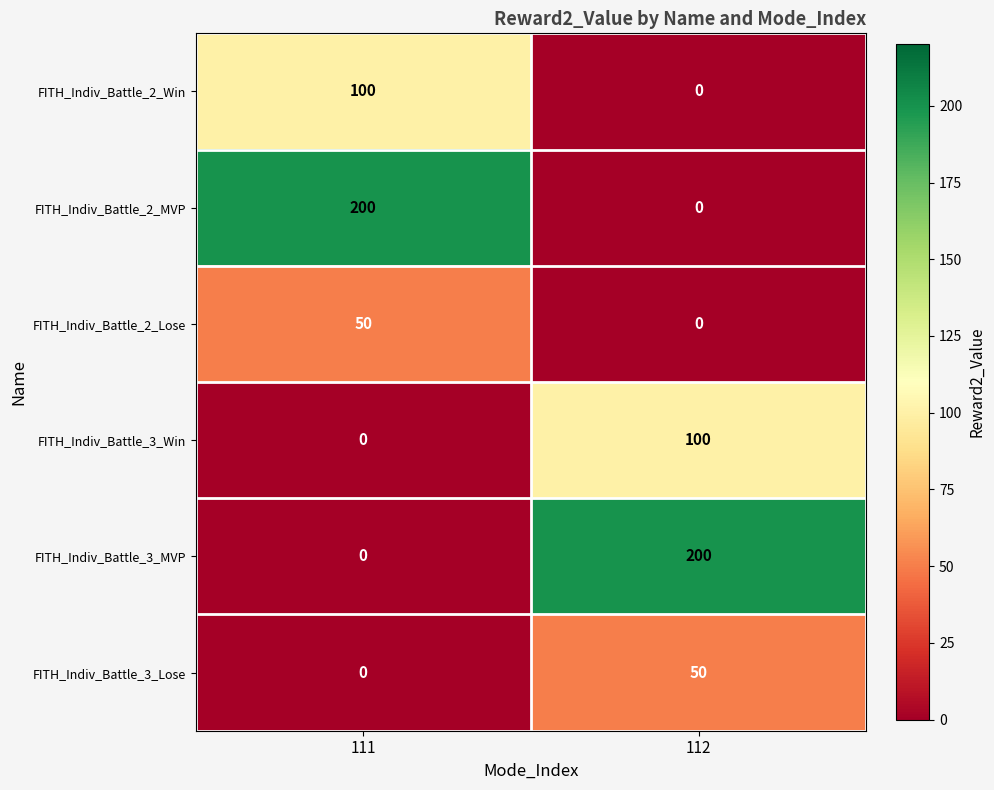

Rank the categories by FITH_Indiv_Battle_3_Lose value from lowest to highest.

111, 112